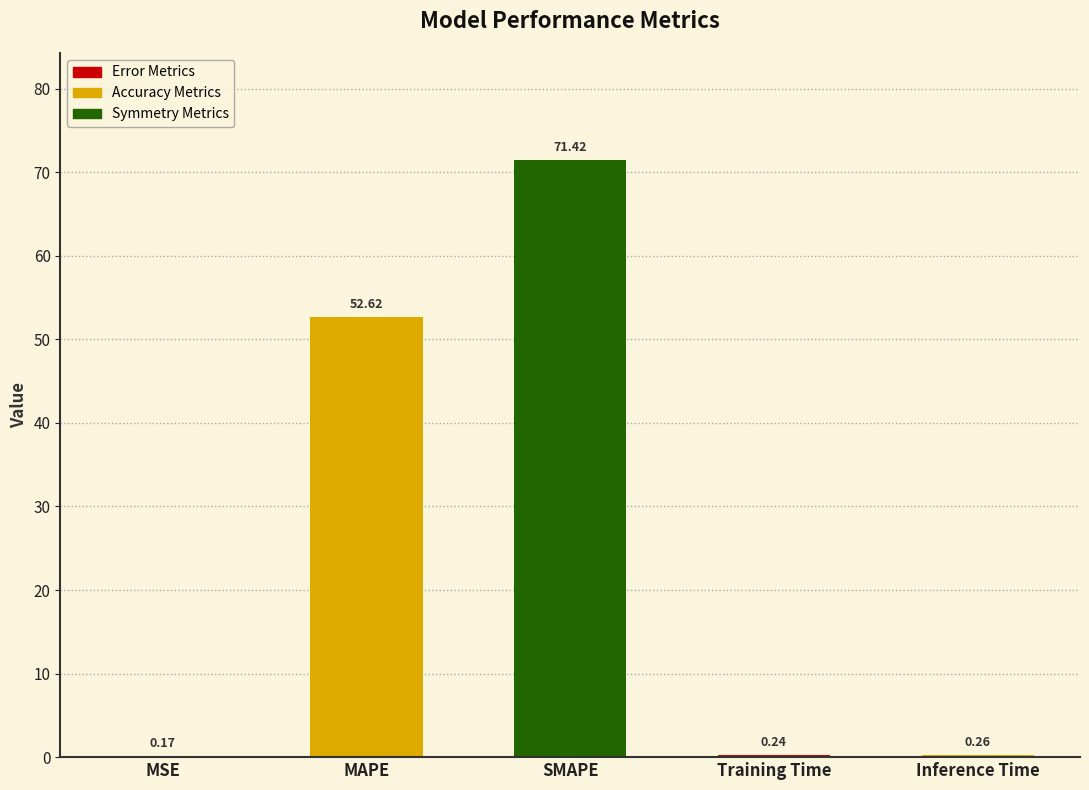

What is the sum of the values at SMAPE and Inference Time?

71.7